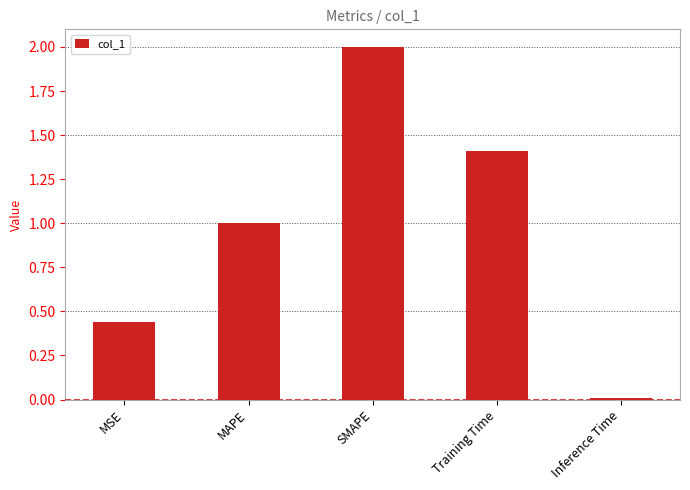

At which label does the data first exceed 1?

MAPE